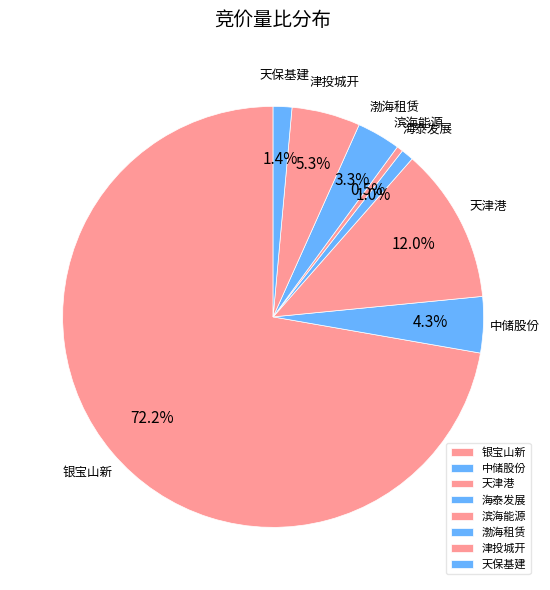

To the nearest percent, what is the average slice percentage?

12%